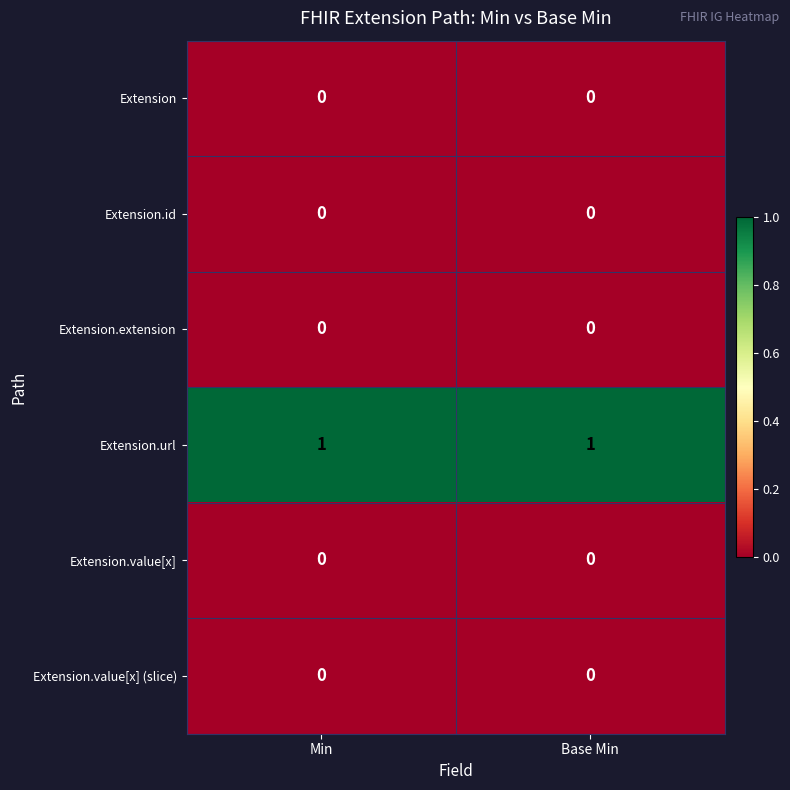

Is the value of Extension.value[x] (slice) at Min greater than the value of Extension.url at Min?

No